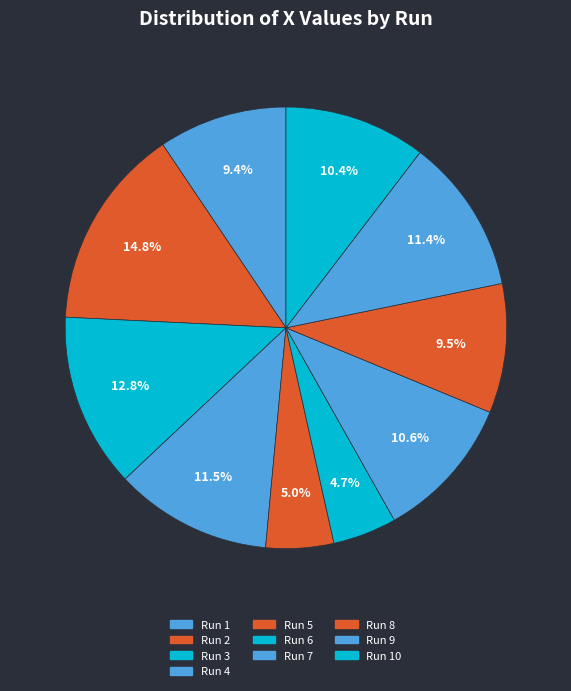

Combined, what portion of the pie is Run 7 and Run 3?

23.4%